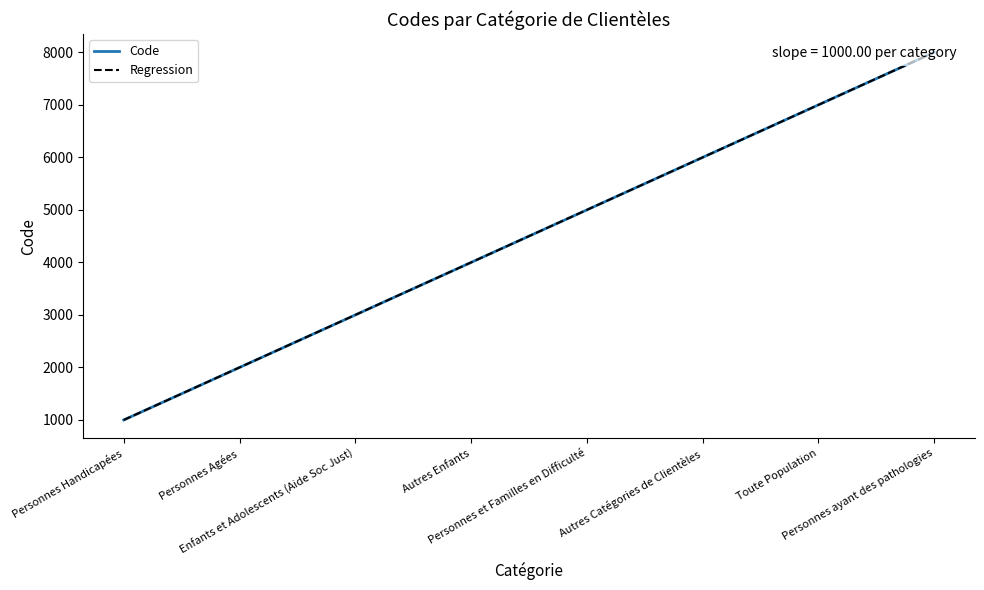

True or false: Regression and Code intersect in this chart.

False